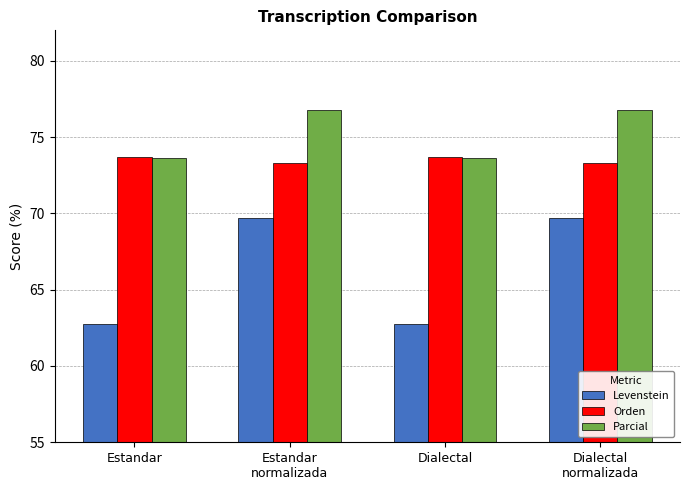

How many bars are there in each group?

3